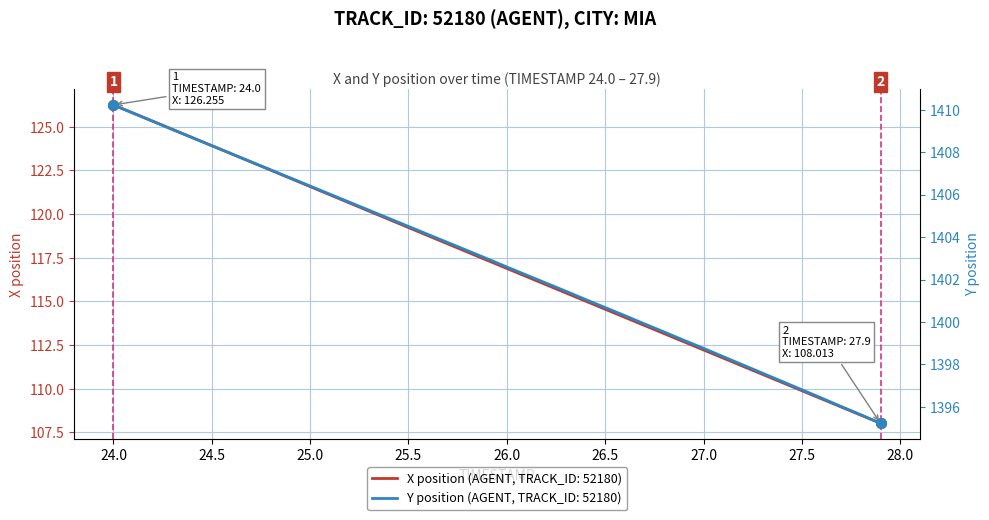

Which series has the largest total across all categories?

Y